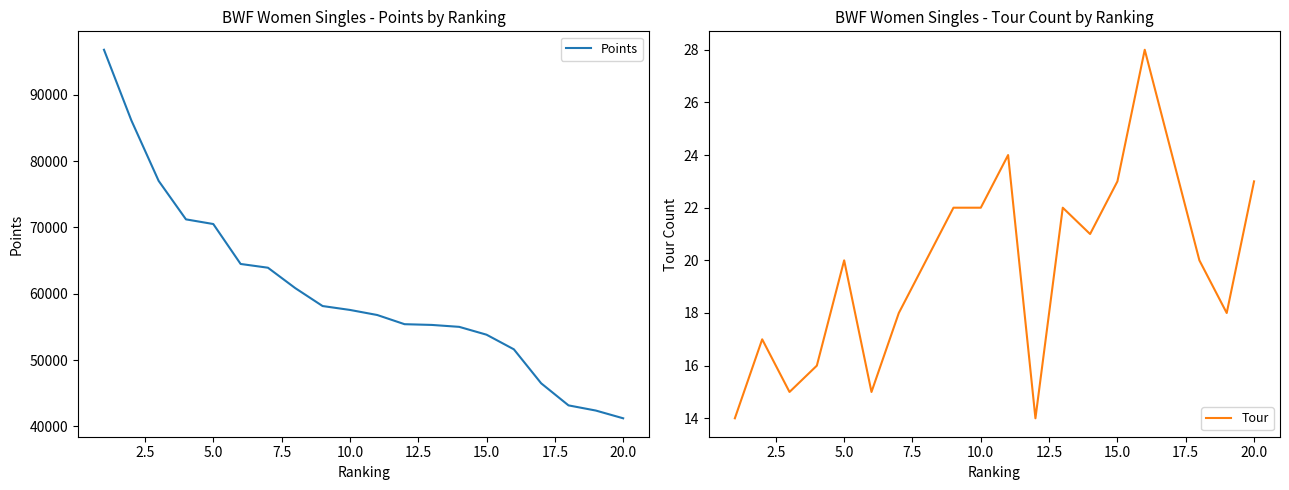

Is it true that Tour equals 23 at 20.0?

True